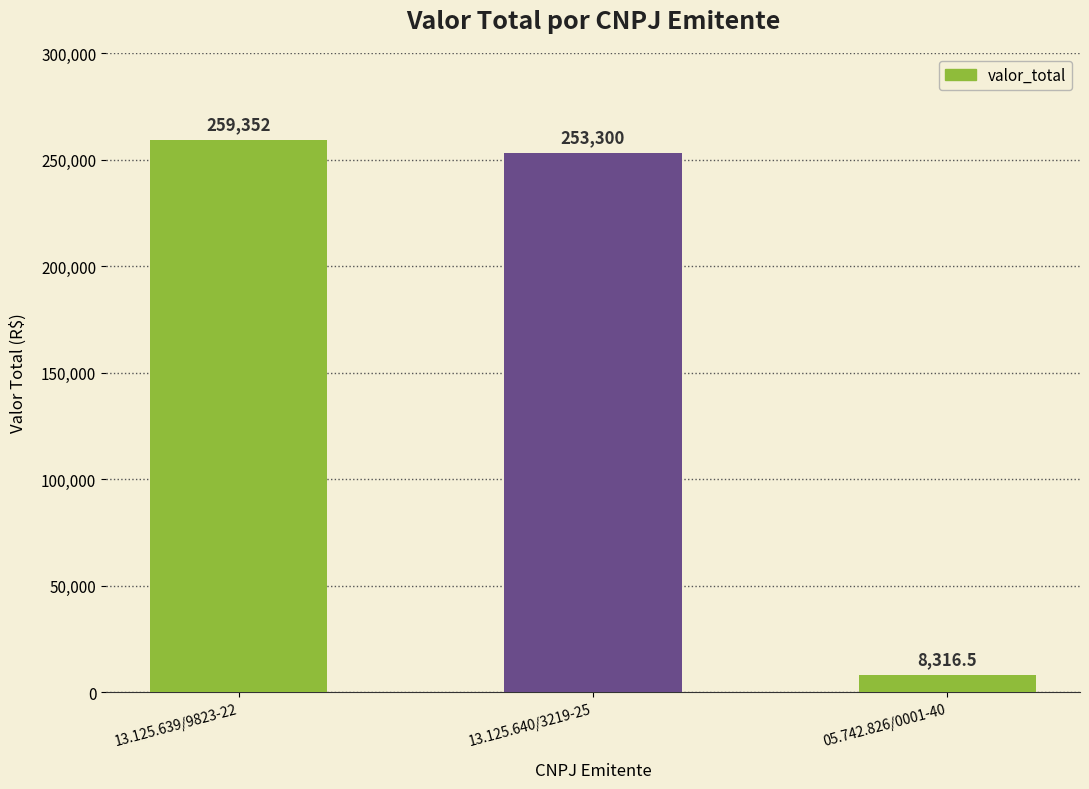

How many data points does each series have?

3